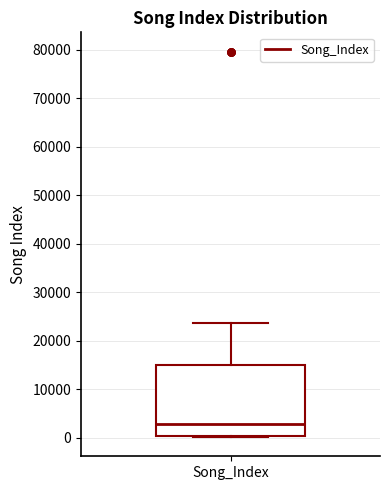

Where is the upper edge of the box for Song_Index on the y-axis? The values are not printed on the chart, so give them approximately, as read against the axis.

15000